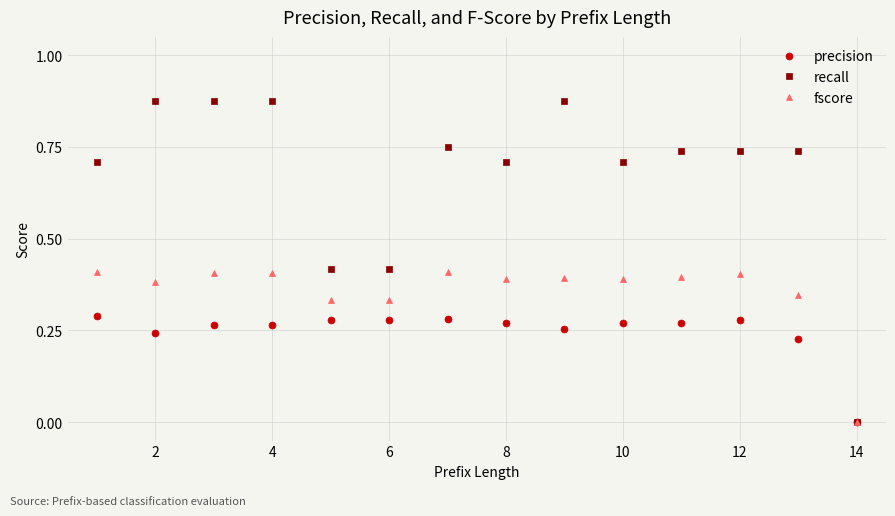

List the series in order of their overall mean, highest first.

recall, fscore, precision